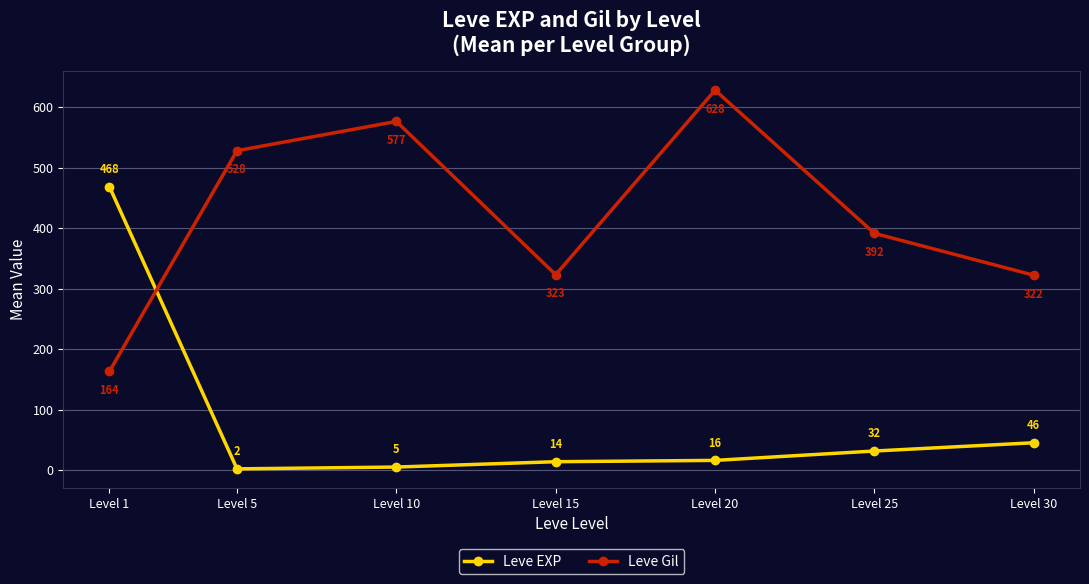

Which category has the highest value in the Leve EXP series?

Level 1